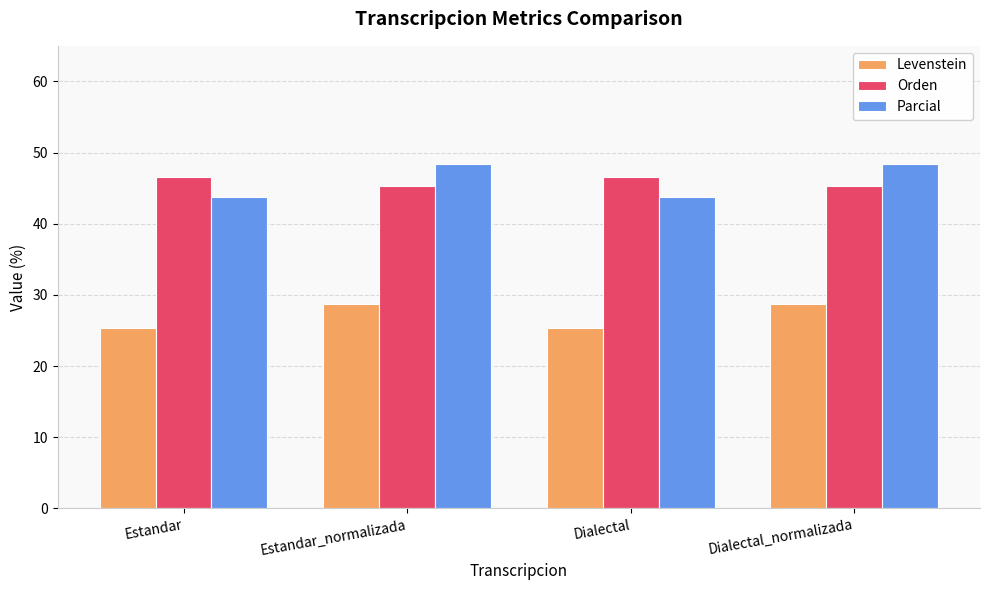

What is the difference between the maximum and minimum values in the Orden series?

1.3